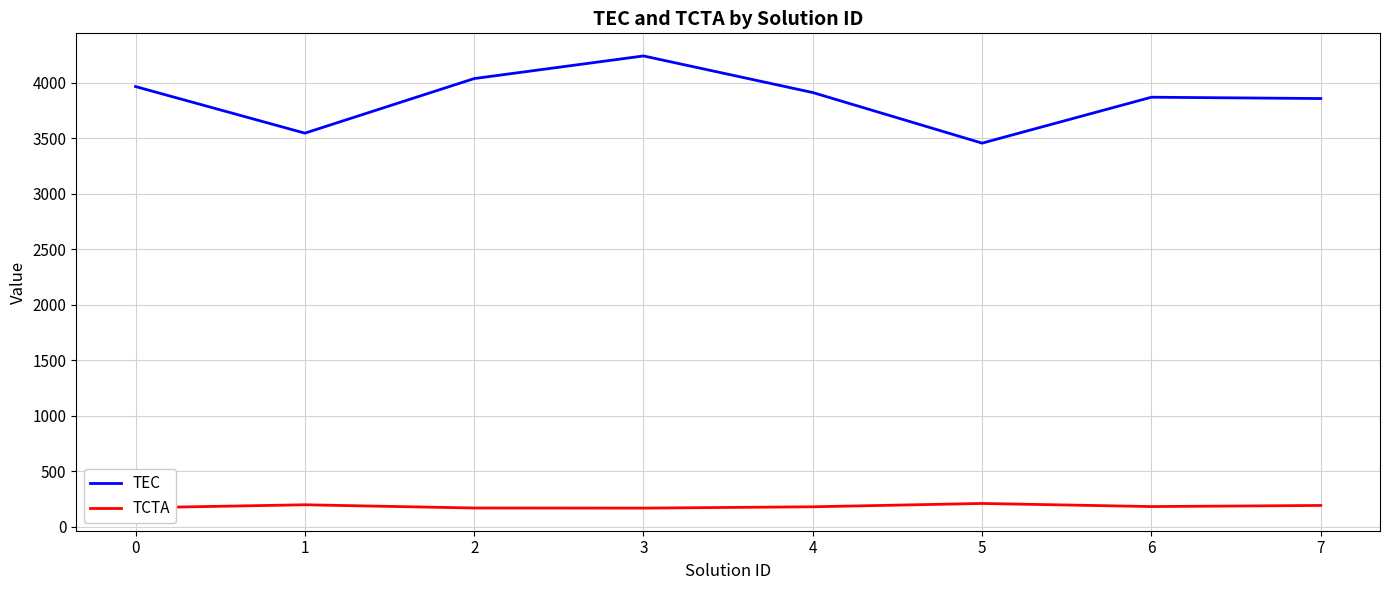

What is the approximate value of TEC at 1, to the nearest 100?

3500